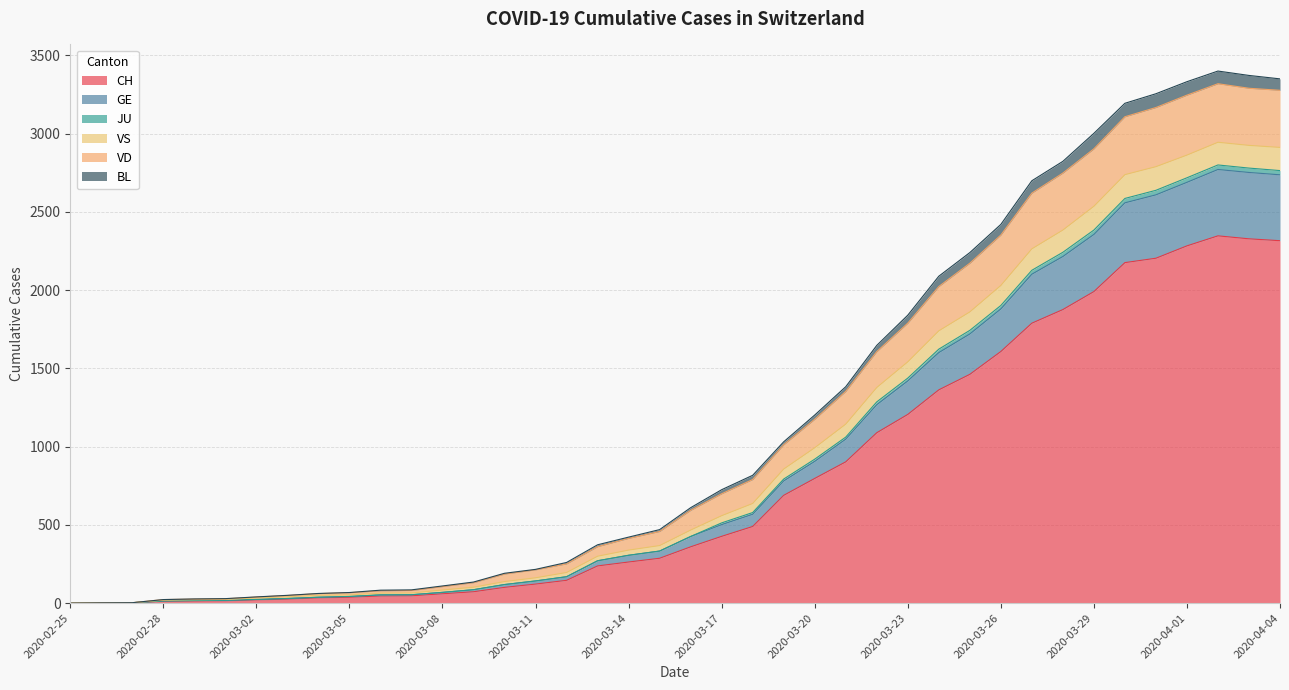

What is the maximum value for CH?

2347